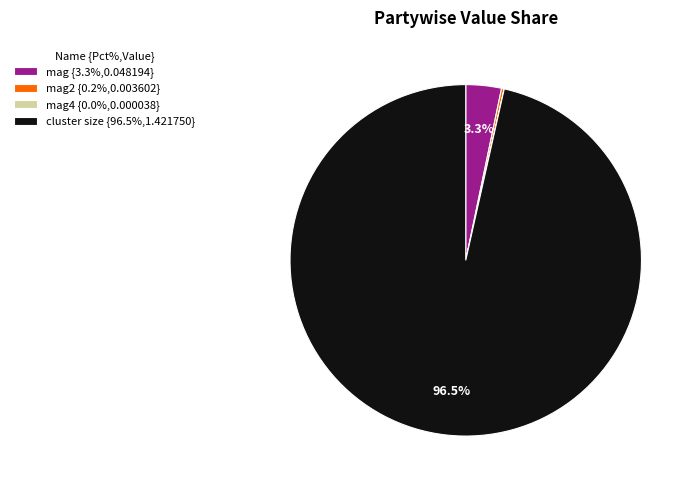

Does any single category account for the majority?

Yes